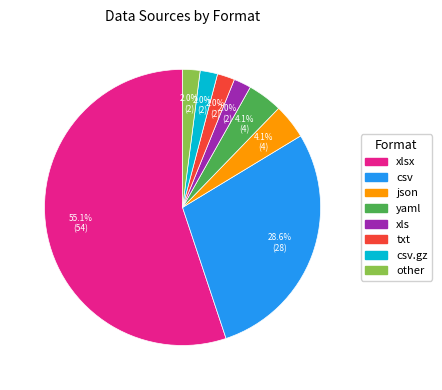

Does any single category account for the majority?

Yes